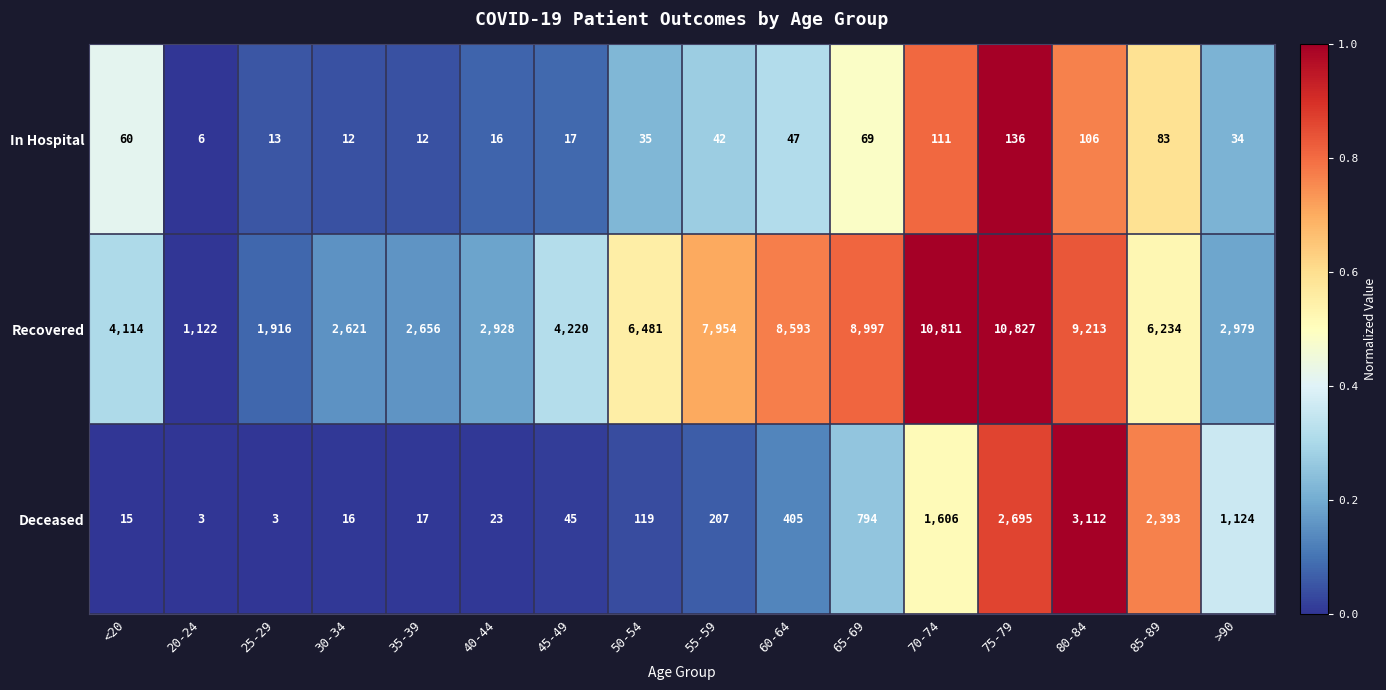

The value of Deceased at 50-54 is 179. True or false?

False